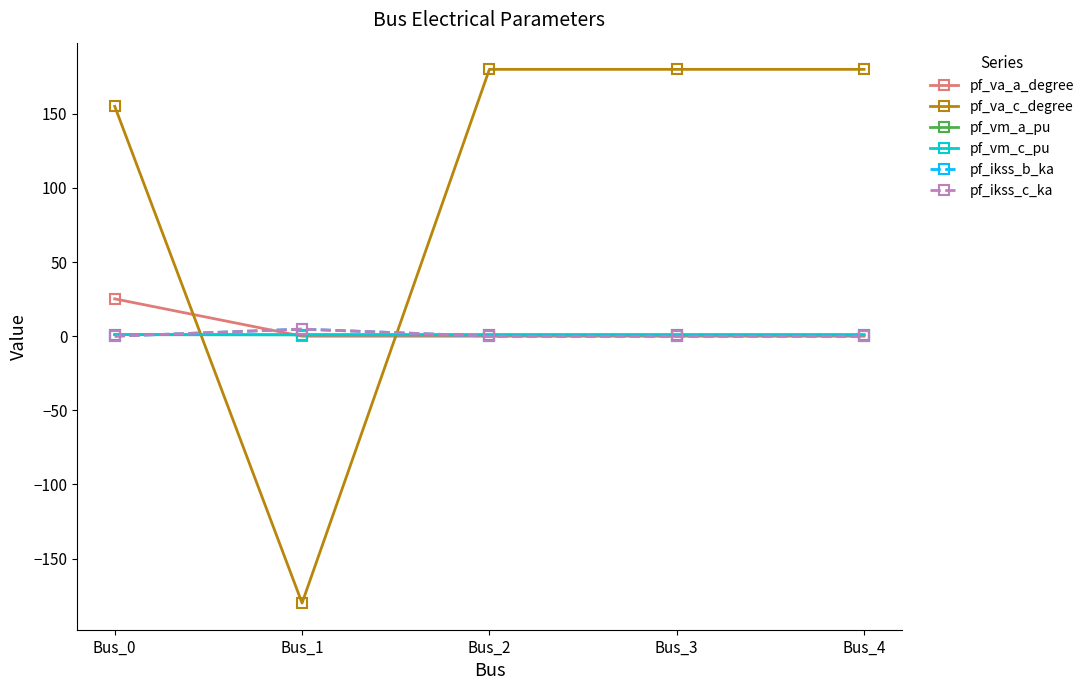

What is the smallest value displayed?

-180.0